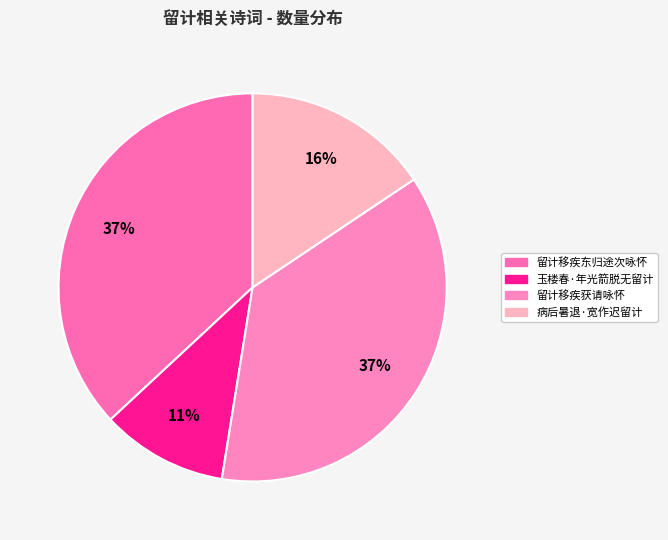

How many slices are in this pie chart?

4